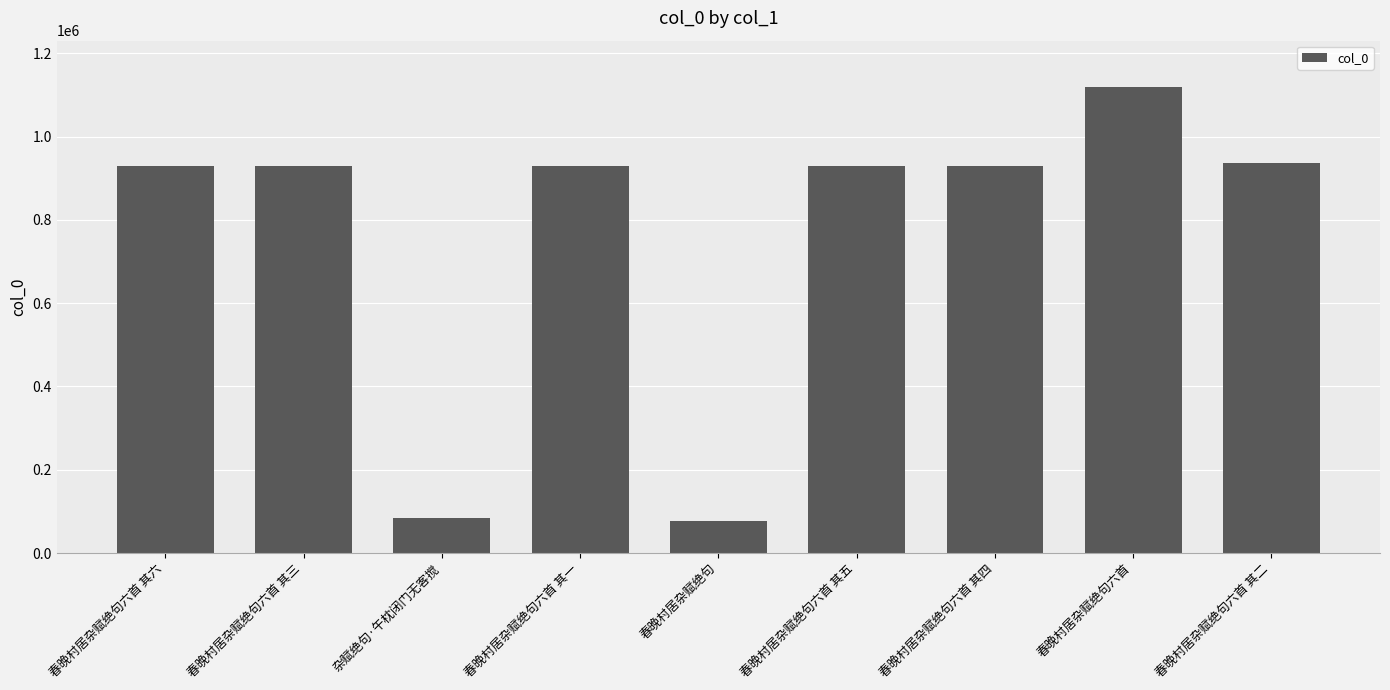

The value at 春晚村居杂赋绝句六首 其六 is 595012. True or false?

False